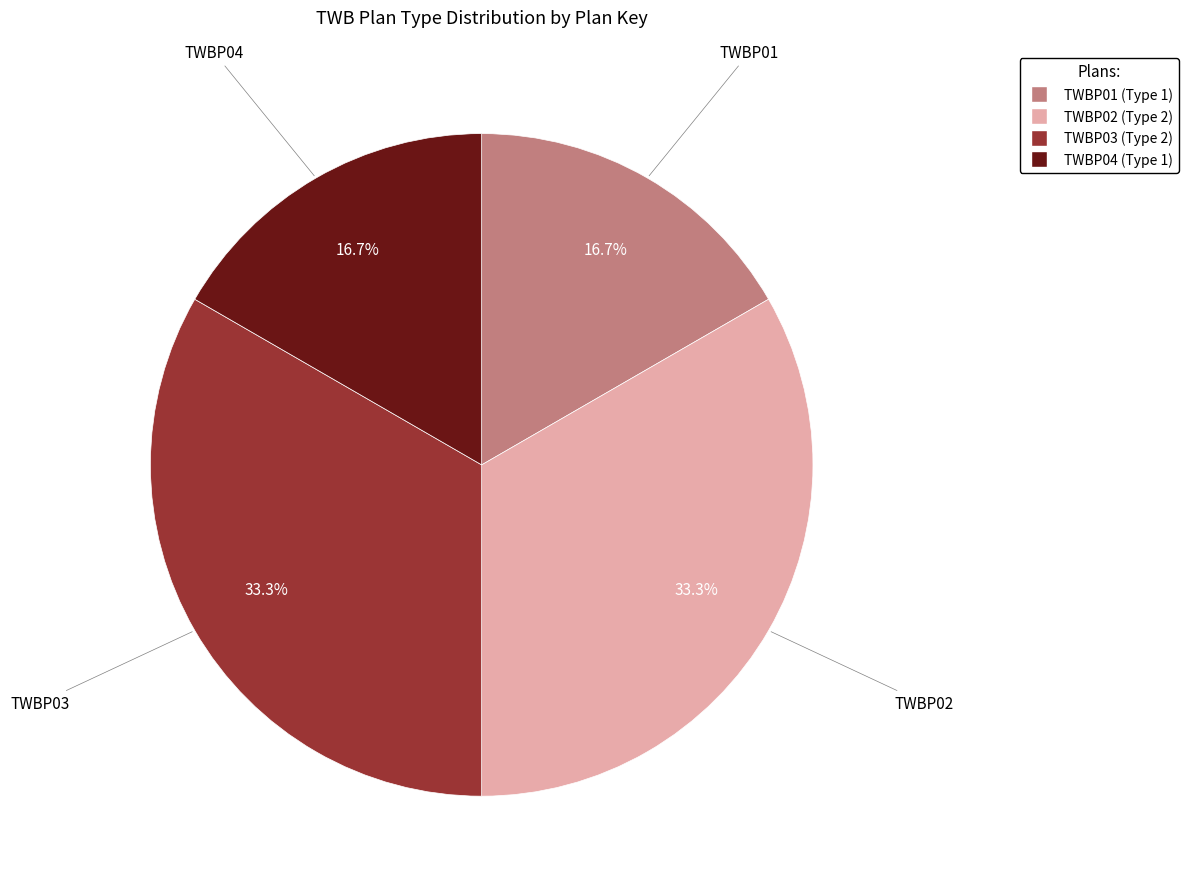

To the nearest percent, what is the difference between the TWBP02 and TWBP04 slice percentages?

17%